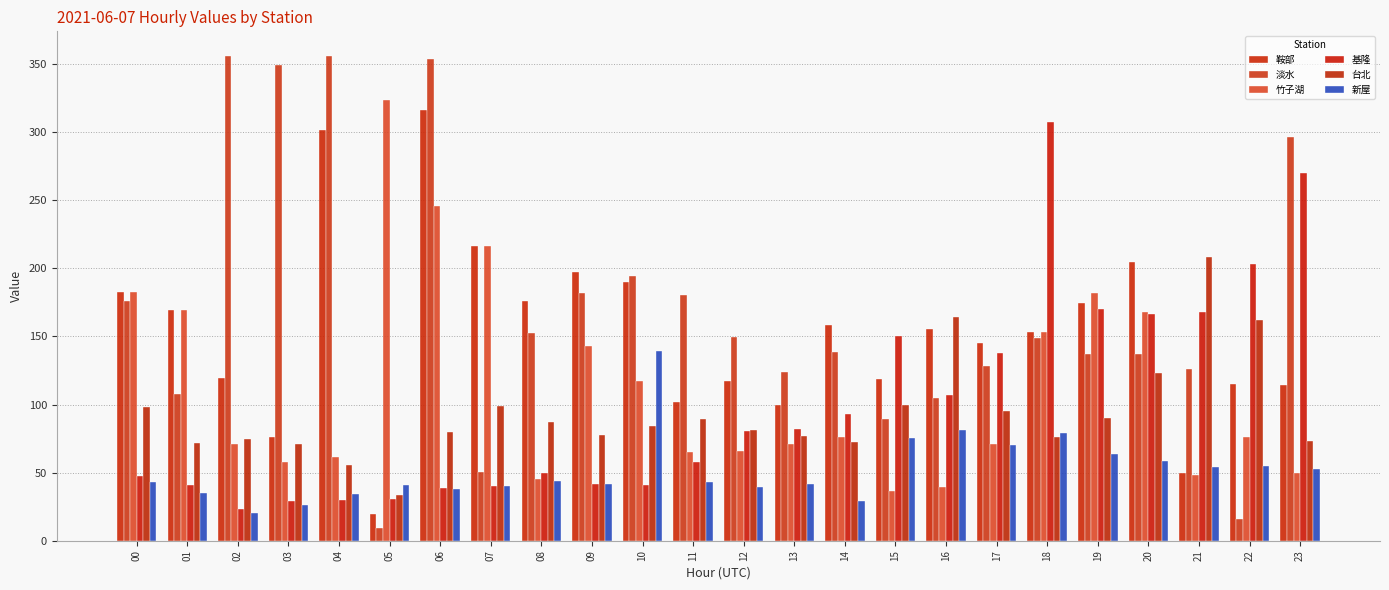

What is the sum of all 基隆 values?

2407.2